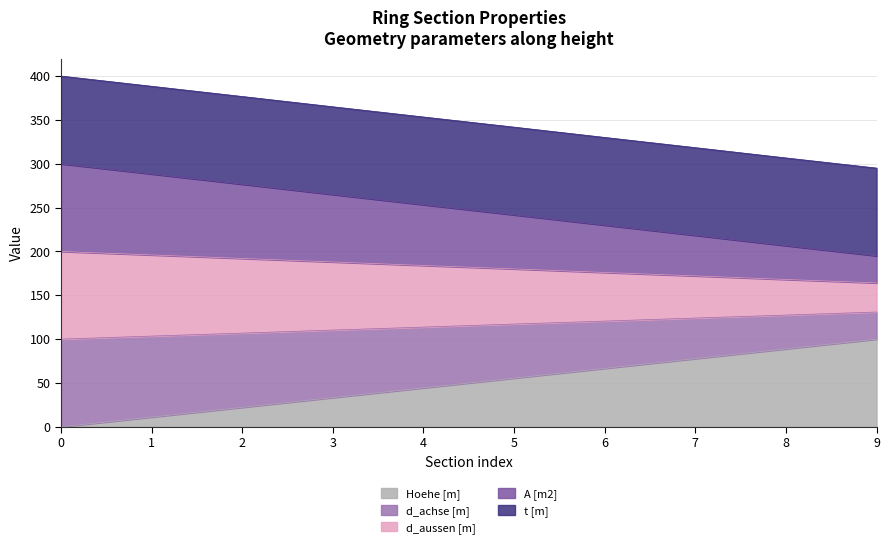

What is the total value across all series at 0?

400.0